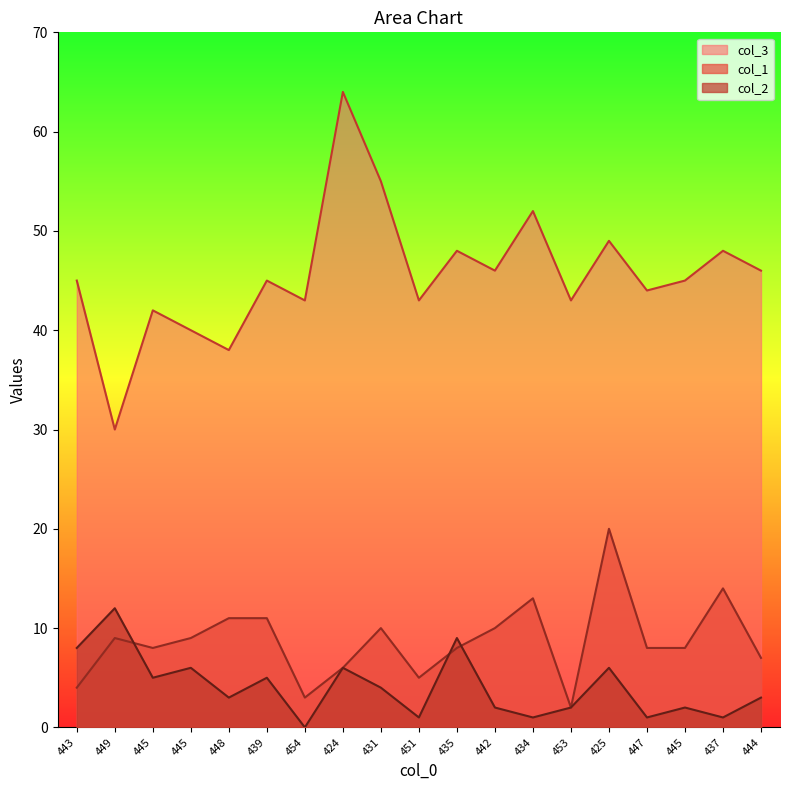

Which series changed the most between 439 and 451?

col_1